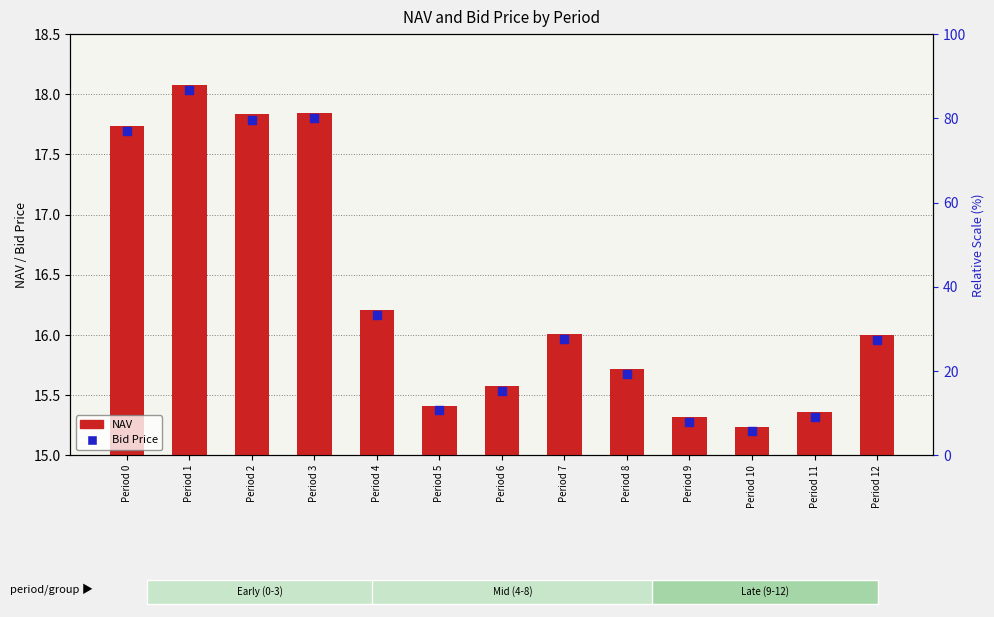

Is the value of NAV at Period 11 greater than the value of Bid Price at Period 3?

No